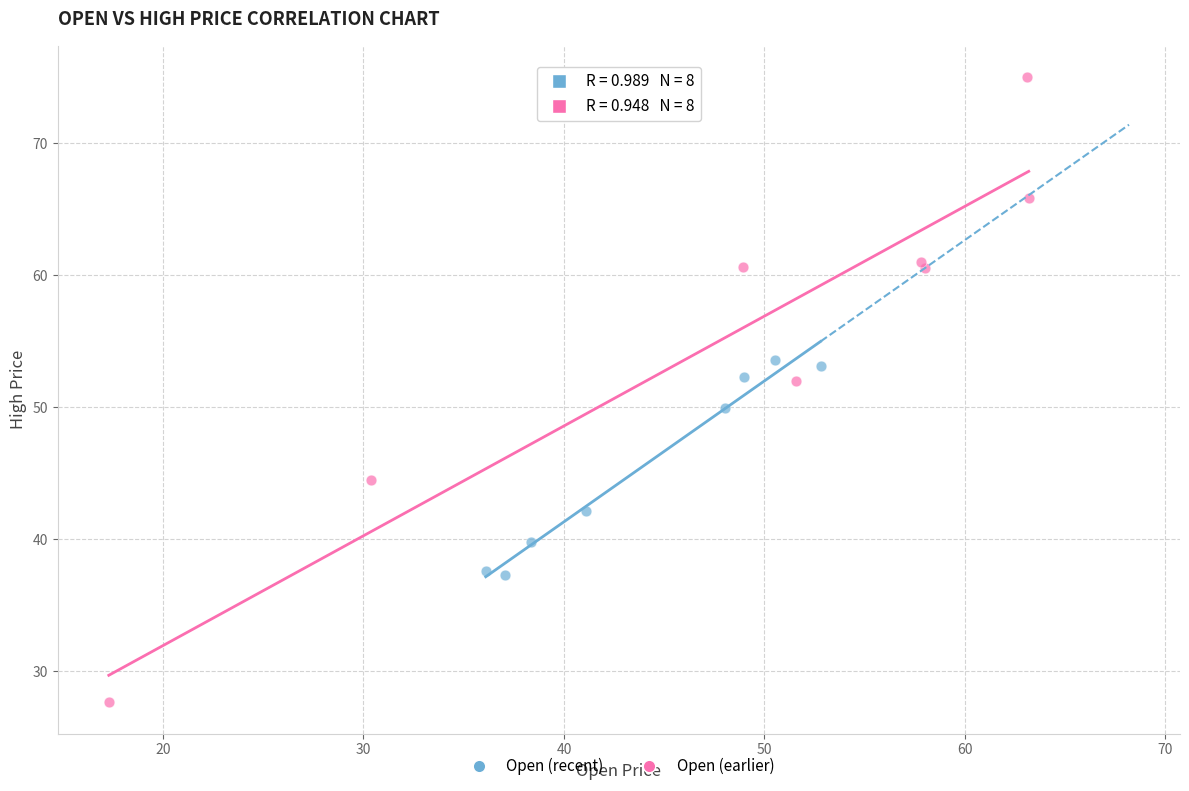

Which series reaches the minimum Y coordinate?

Open (earlier)